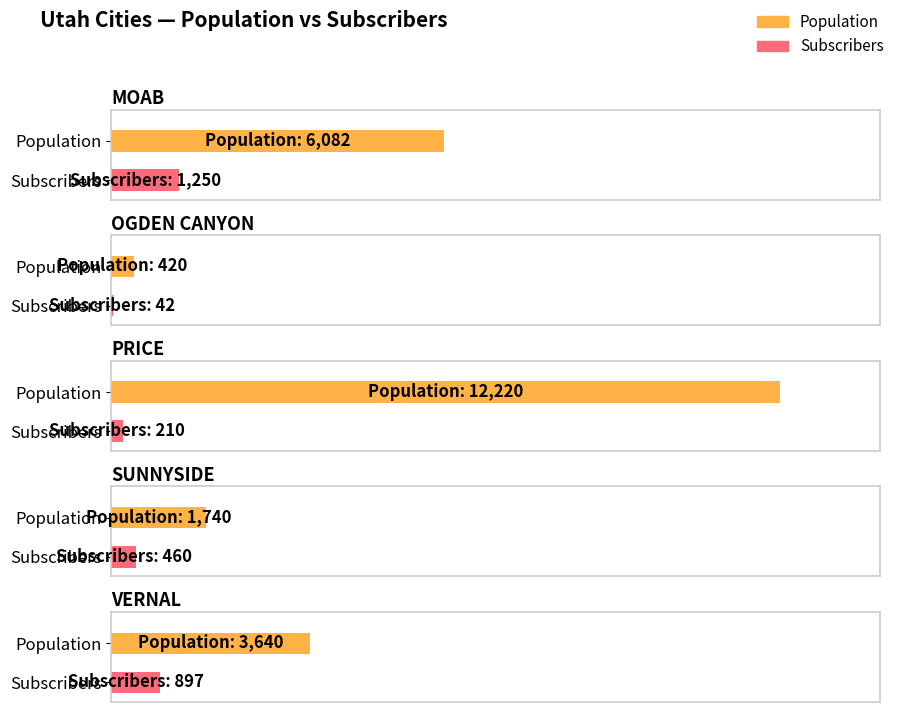

What is the average value of the Subscribers series?

572